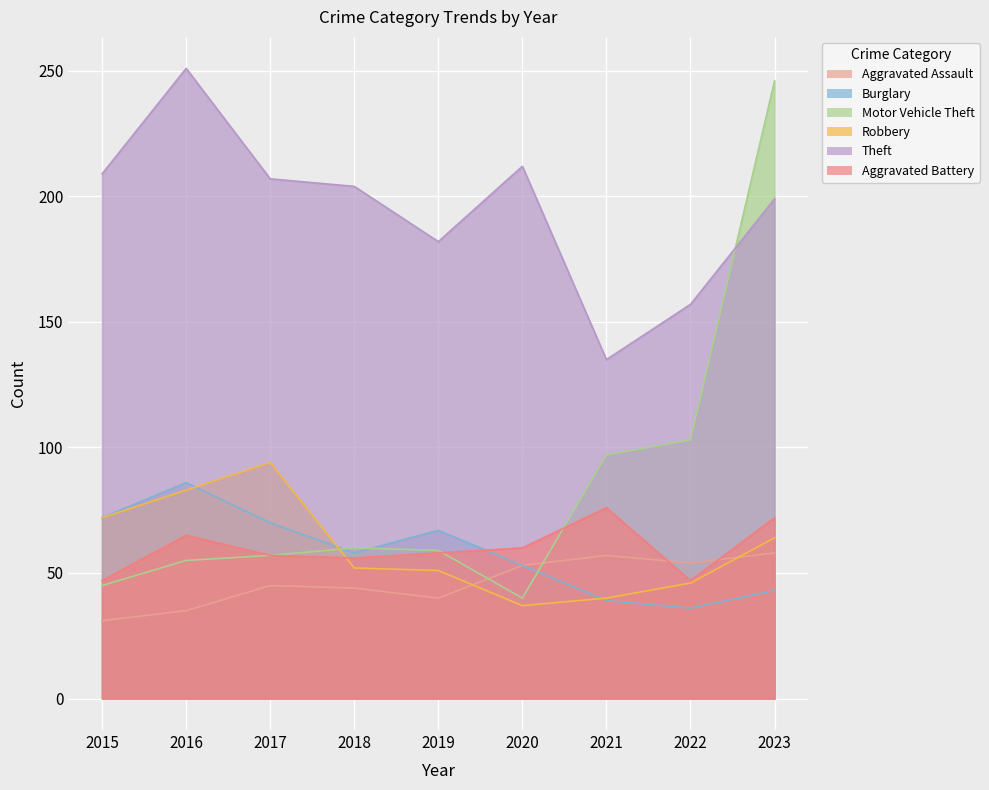

The Motor Vehicle Theft series shows 59 at 2019. True or false?

True